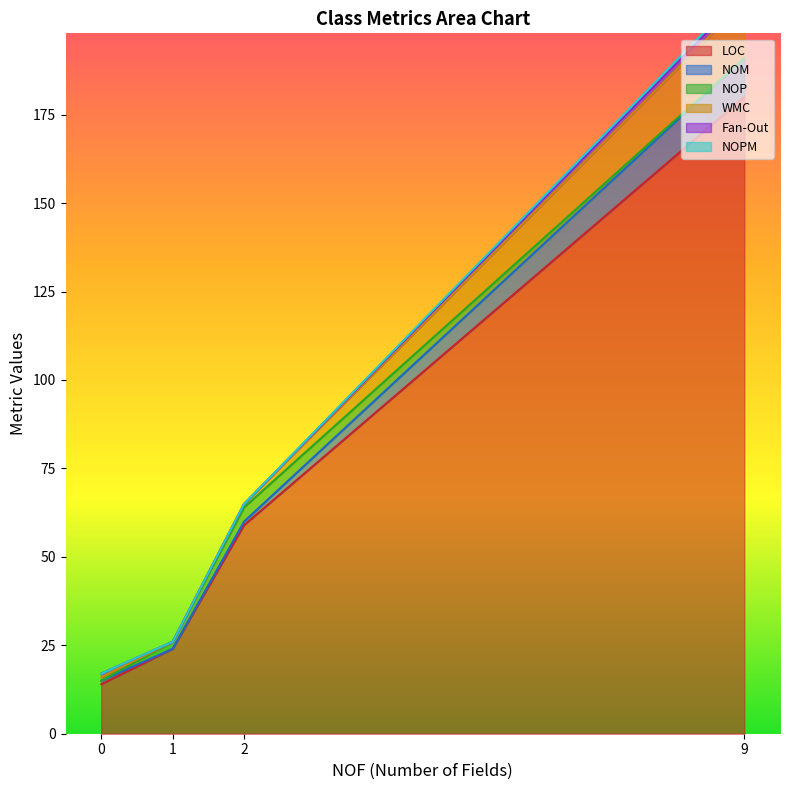

Reading left to right, transcribe all the data shown in this chart.

LOC: frmMain (NOF=9)=180	Program (NOF=0)=14	Resources (NOF=2)=59	Settings (NOF=1)=24
NOM: frmMain (NOF=9)=11	Program (NOF=0)=1	Resources (NOF=2)=1	Settings (NOF=1)=0
NOP: frmMain (NOF=9)=0	Program (NOF=0)=0	Resources (NOF=2)=4	Settings (NOF=1)=2
WMC: frmMain (NOF=9)=16	Program (NOF=0)=1	Resources (NOF=2)=1	Settings (NOF=1)=0
Fan-Out: frmMain (NOF=9)=2	Program (NOF=0)=1	Resources (NOF=2)=0	Settings (NOF=1)=0
NOPM: frmMain (NOF=9)=1	Program (NOF=0)=0	Resources (NOF=2)=0	Settings (NOF=1)=0